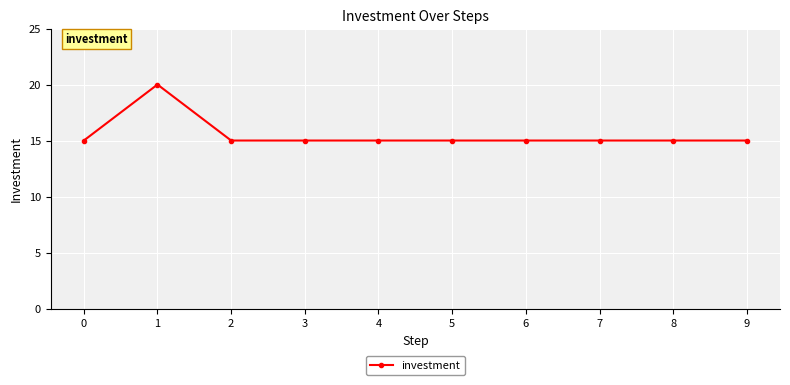

Reading left to right, transcribe all the data shown in this chart.

0=15	1=20	2=15	3=15	4=15	5=15	6=15	7=15	8=15	9=15